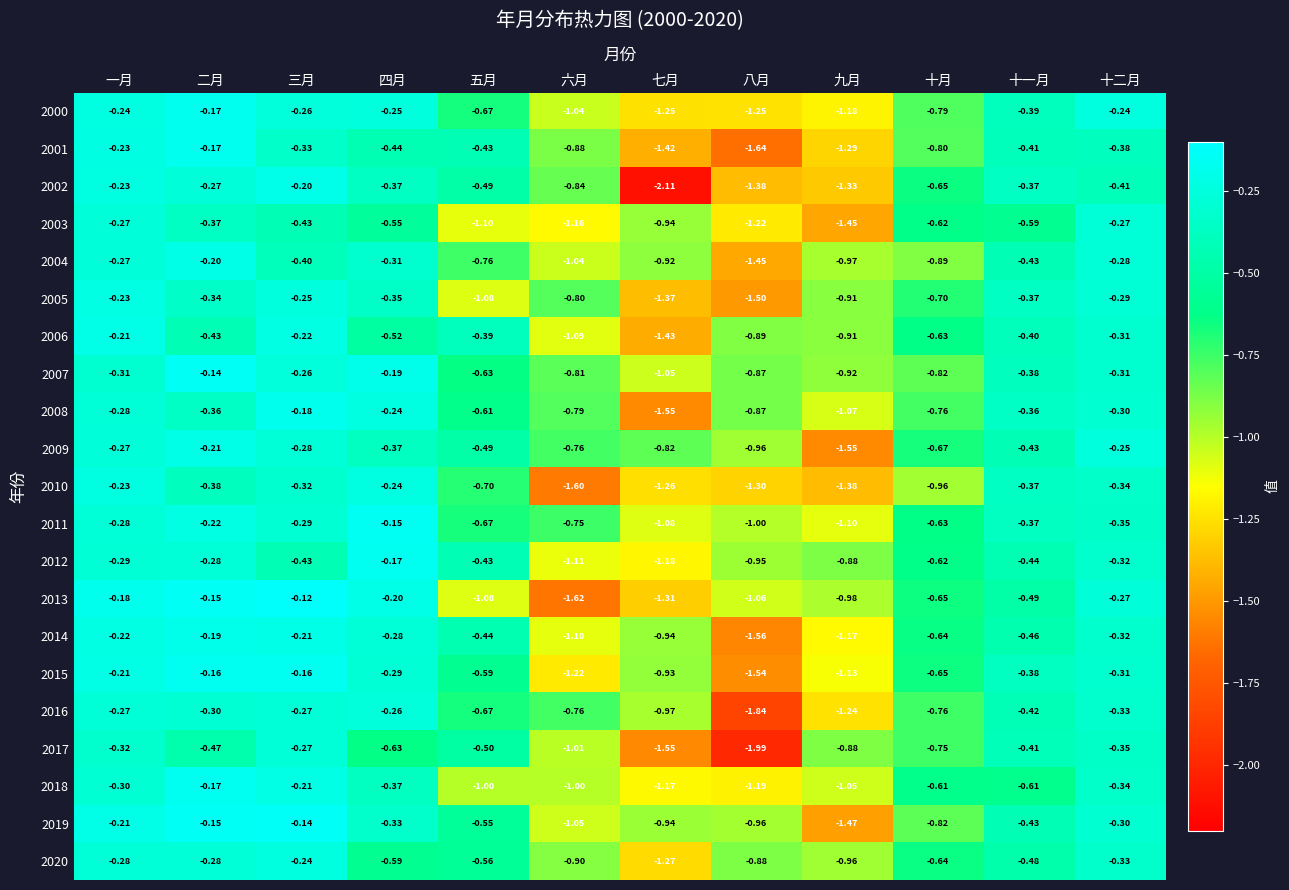

Between 一月 and 十月, which series saw the biggest shift?

2010